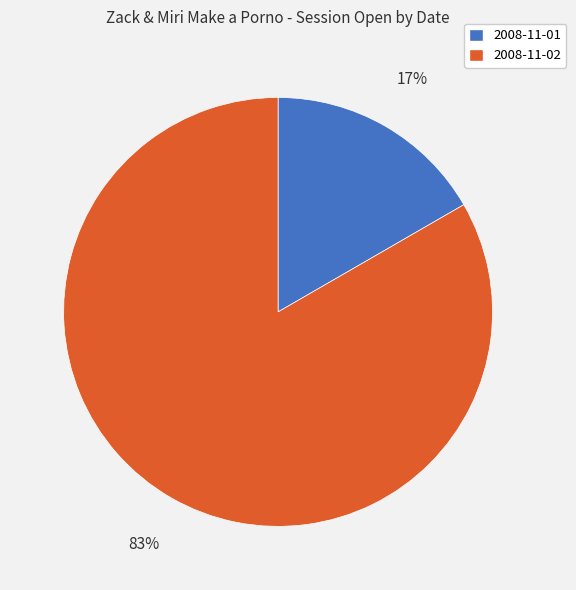

Is there a majority slice in this chart?

Yes